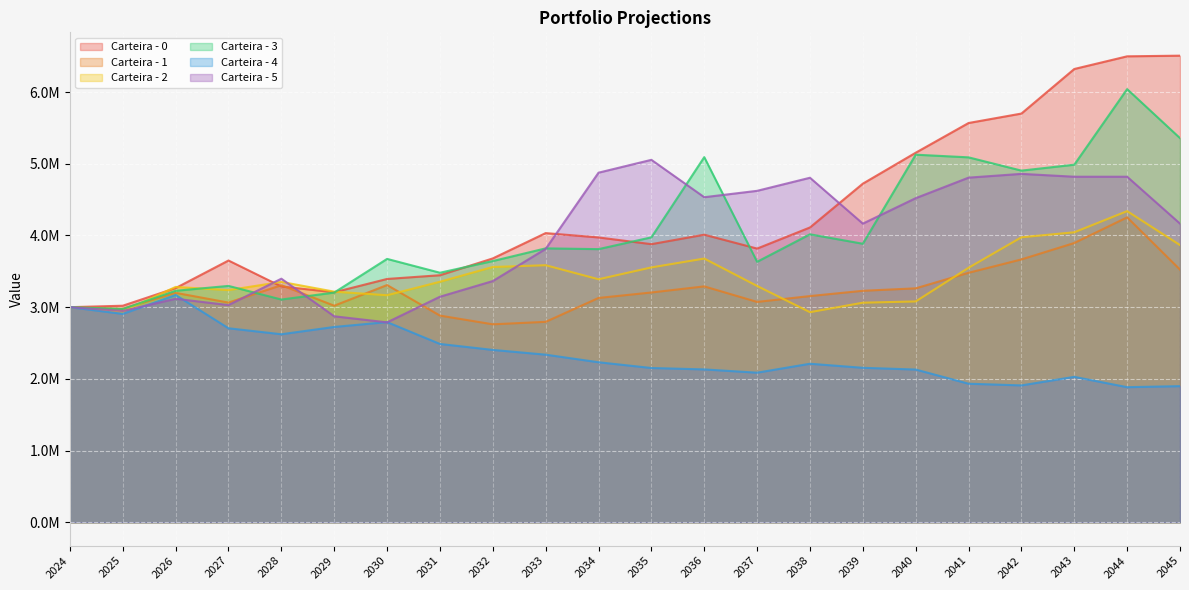

Which series has the widest spread of values?

Carteira - 0